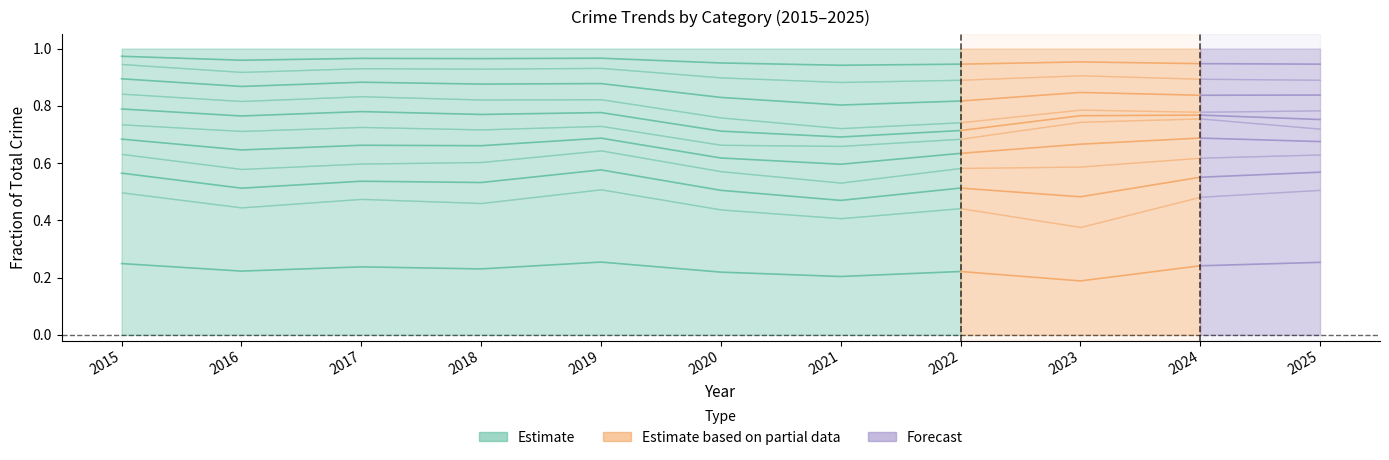

List the labels in order of value, largest first.

2019, 2015, 2017, 2018, 2016, 2022, 2020, 2021